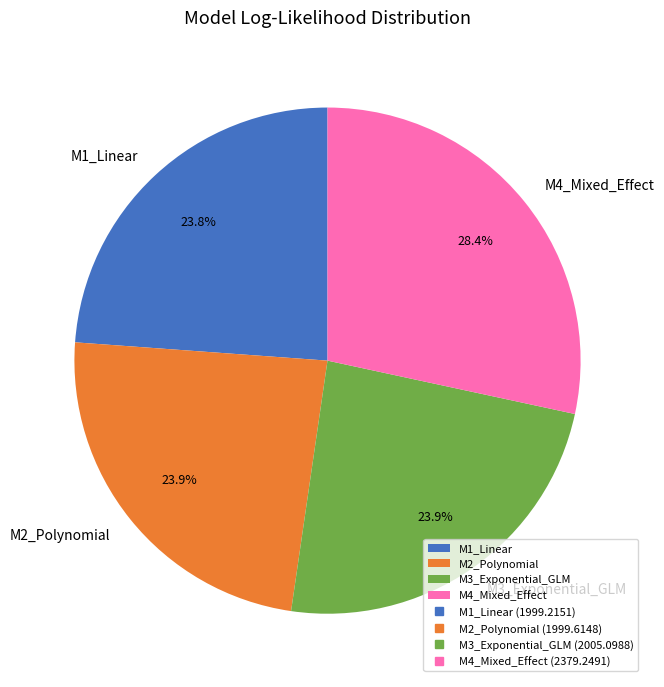

What is the total percentage of M2_Polynomial and M3_Exponential_GLM?

47.8%